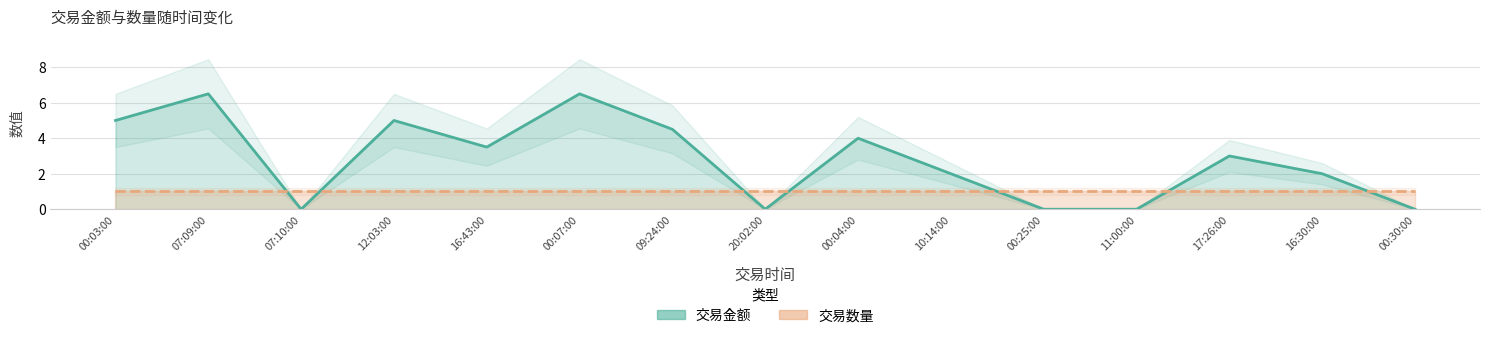

At which category does the data reach its first local peak?

07:09:00